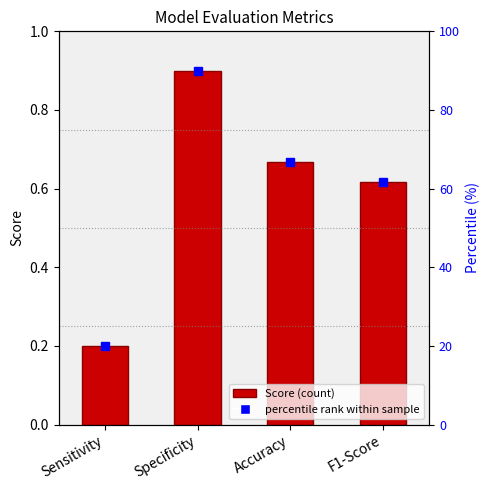

What value does the data have at Specificity?

0.9